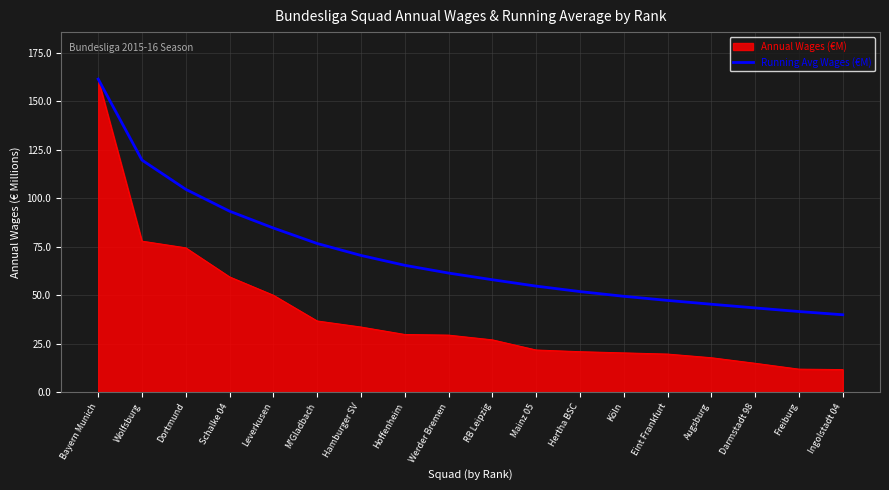

List the series in order of their overall mean, lowest first.

Annual Wages (€M), Running Avg Wages (€M)